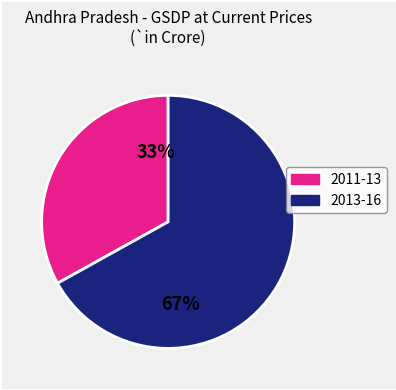

Is there any slice that represents more than half of the pie?

Yes